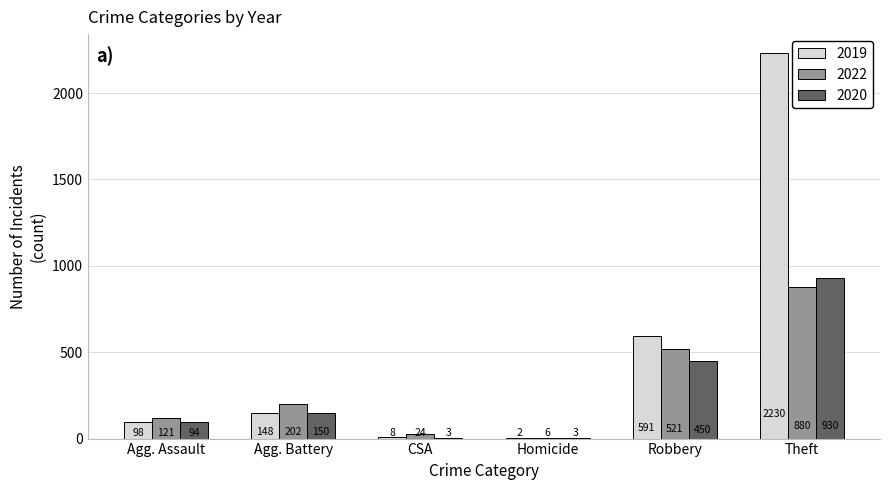

Between Agg. Battery and Homicide, which series saw the biggest shift?

2022